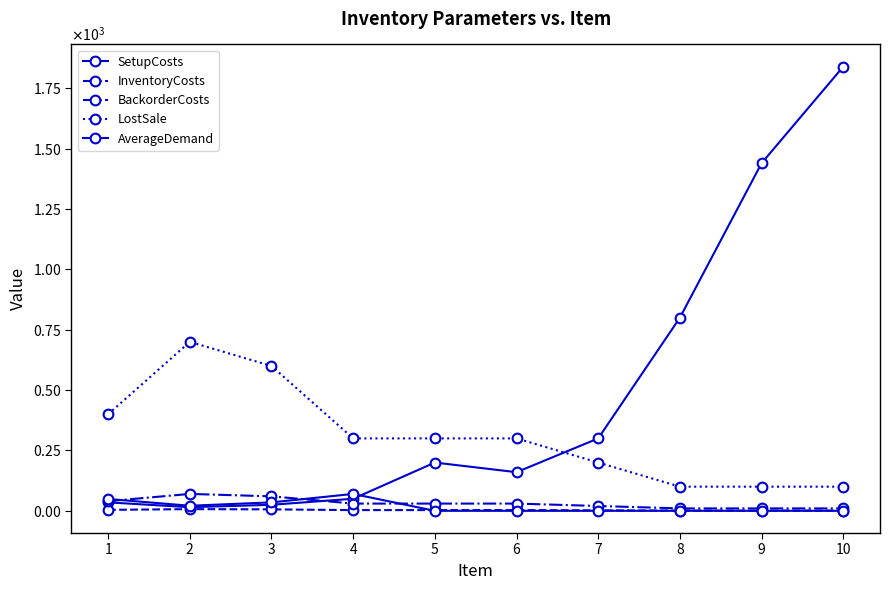

Is this an area chart (filled region under the line)?

No